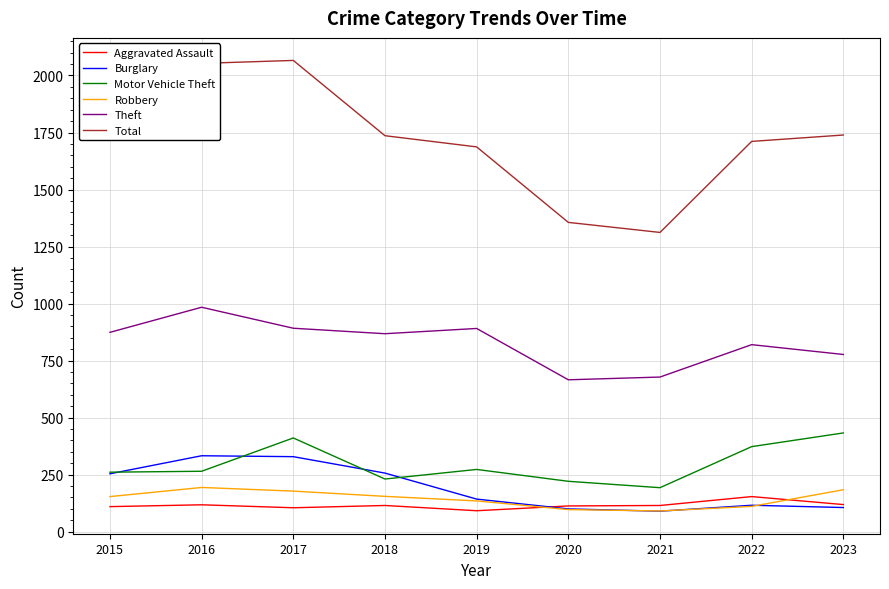

What is the difference between the highest and lowest values at 2019?

1595